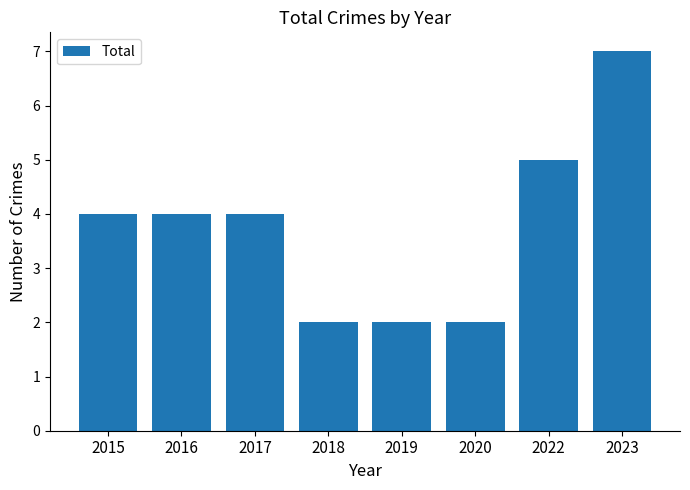

How many bars are there in total?

8